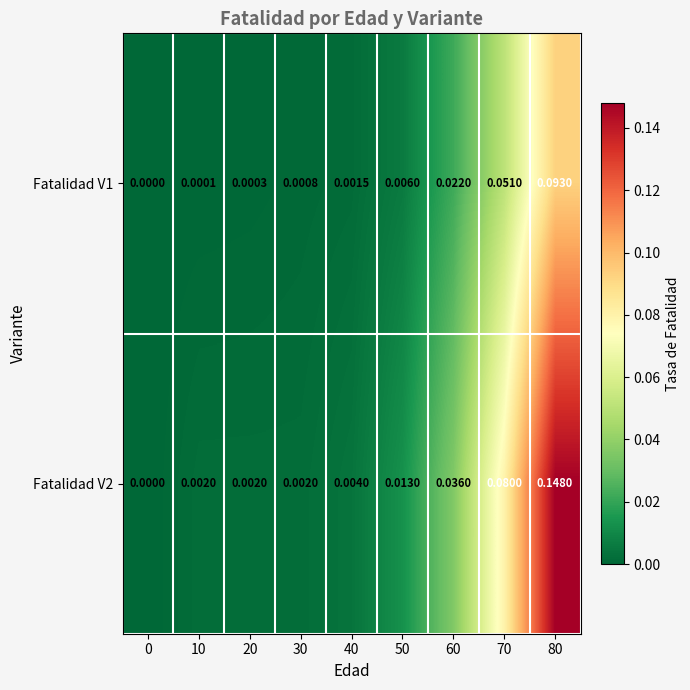

How many data points does each series have?

9